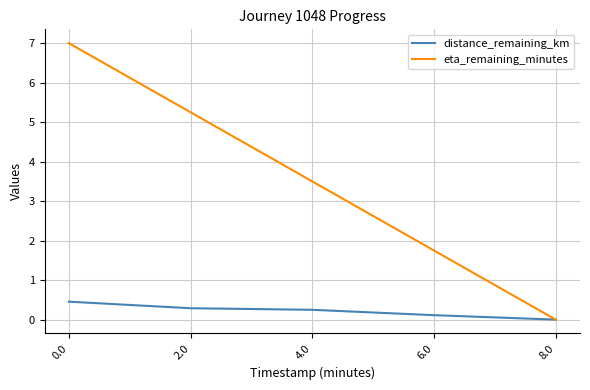

What is the difference between the highest and lowest values at 6.0?

1.6